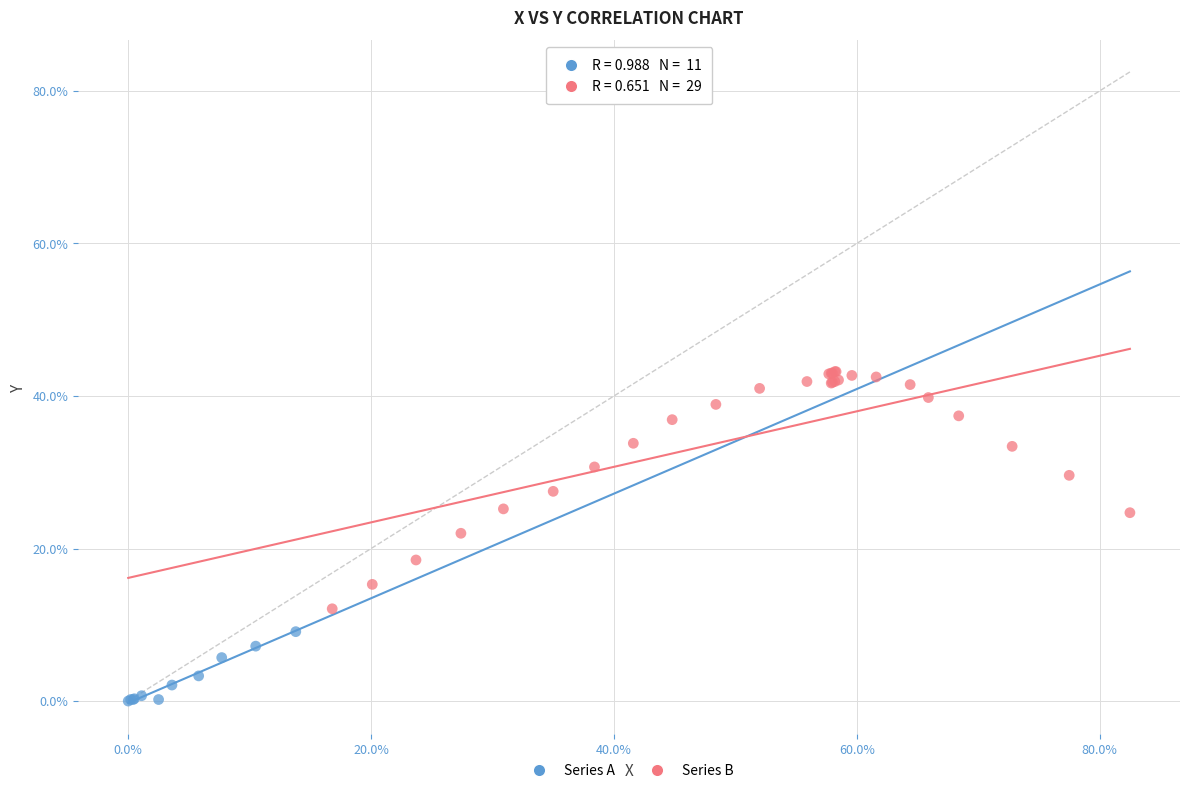

Which series contains the highest Y value?

Series B